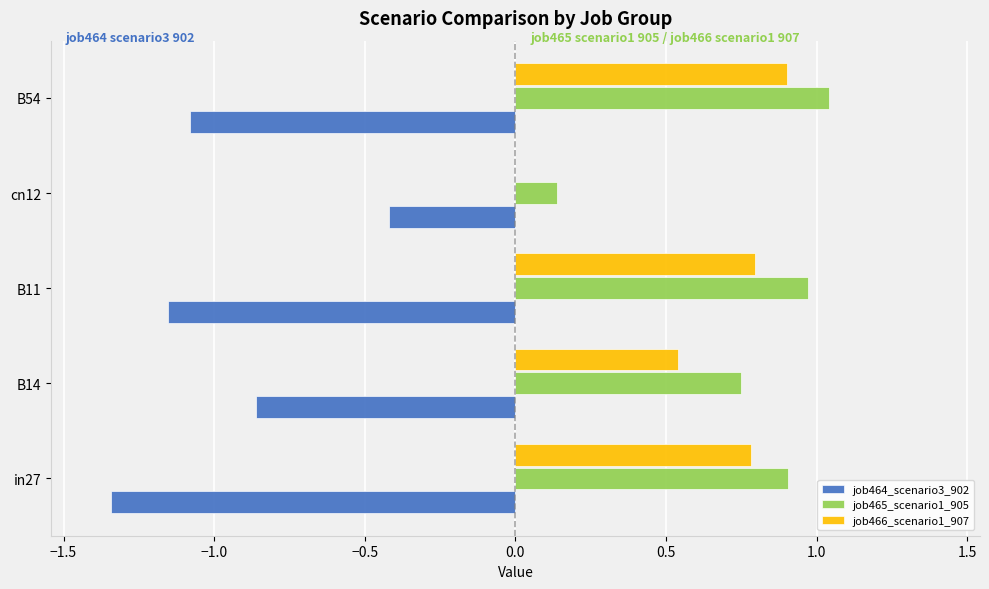

The job464_scenario3_902 series shows -1.9 at B11. True or false?

False